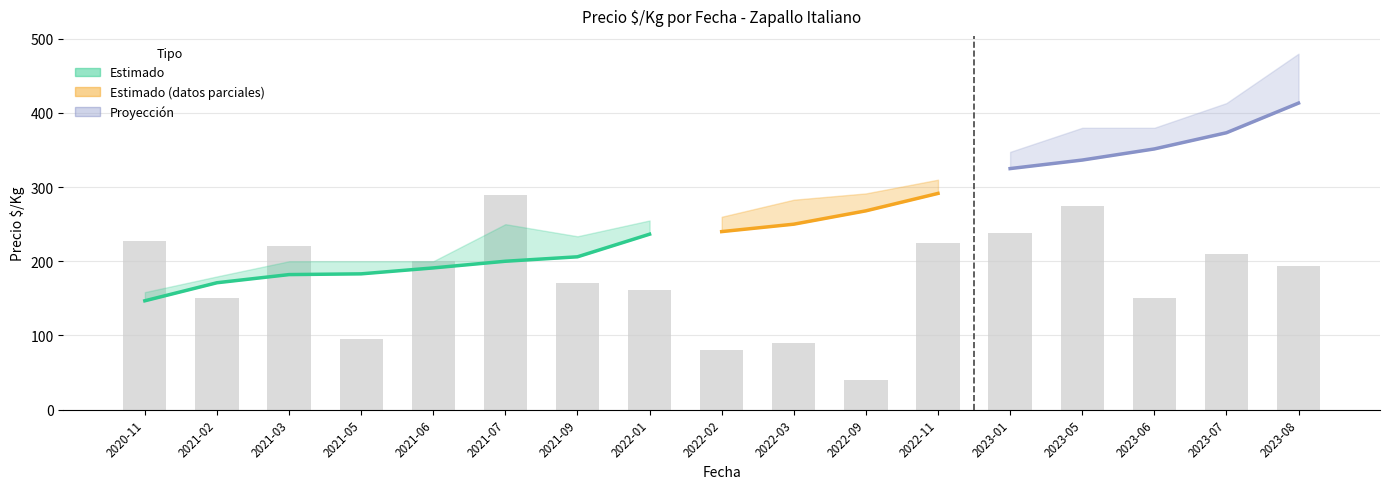

Are the bars grouped side by side (vs. stacked)?

Yes